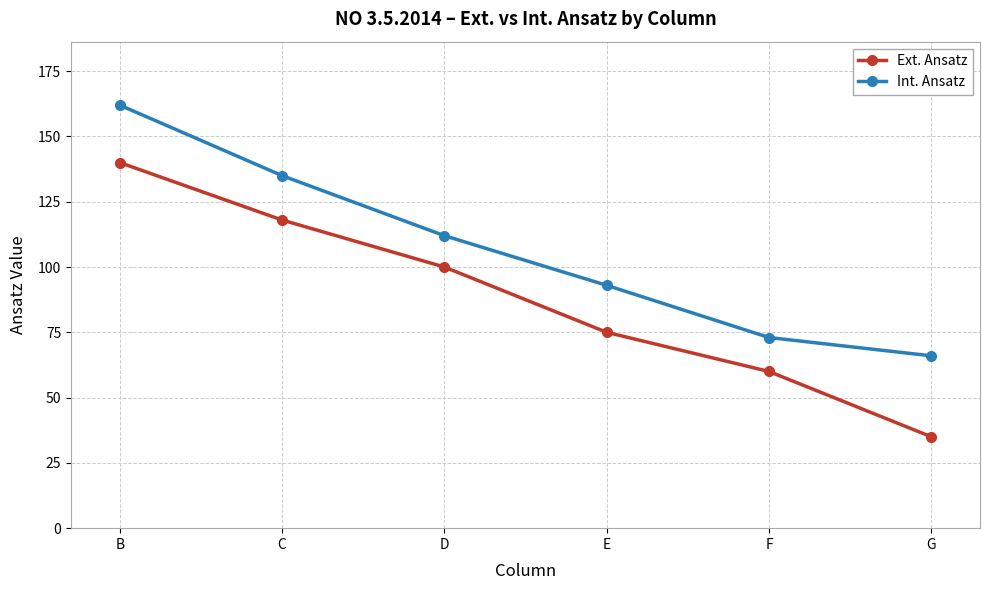

What are all the series names shown in the legend?

Ext. Ansatz, Int. Ansatz